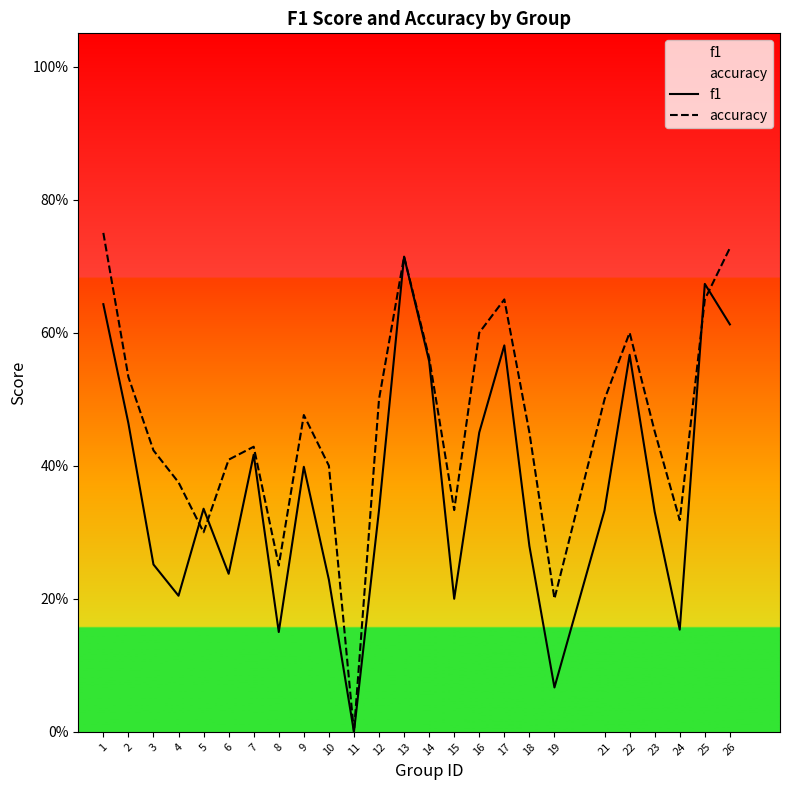

How many values in the accuracy series exceed 0?

24